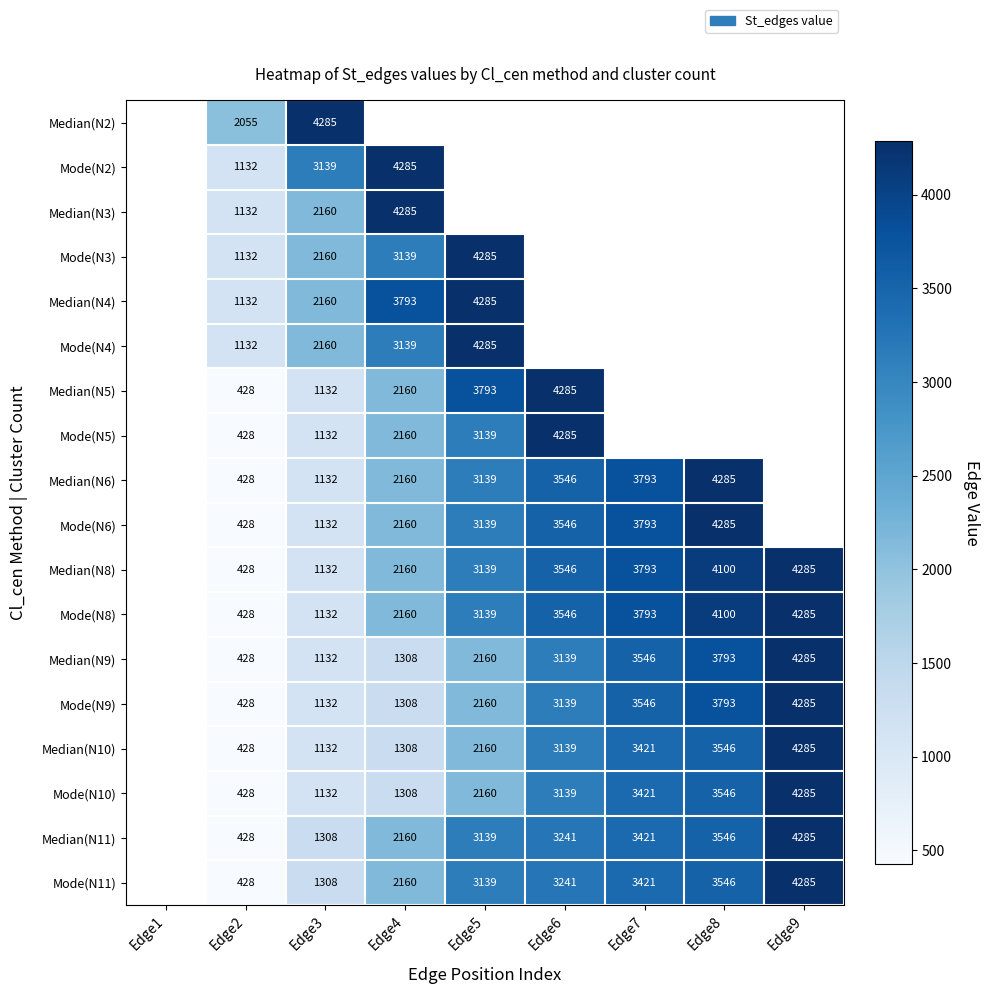

Is the value of Mode(N8) at Edge2 greater than the value of Median(N11) at Edge5?

No